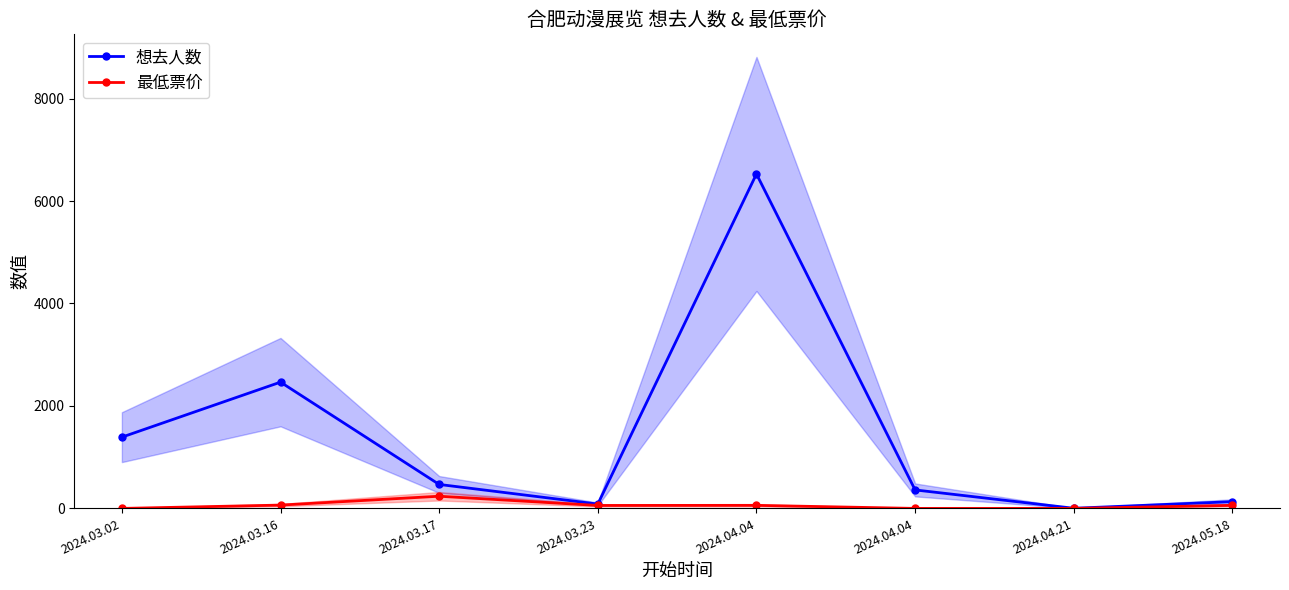

How many distinct data groups are displayed?

2